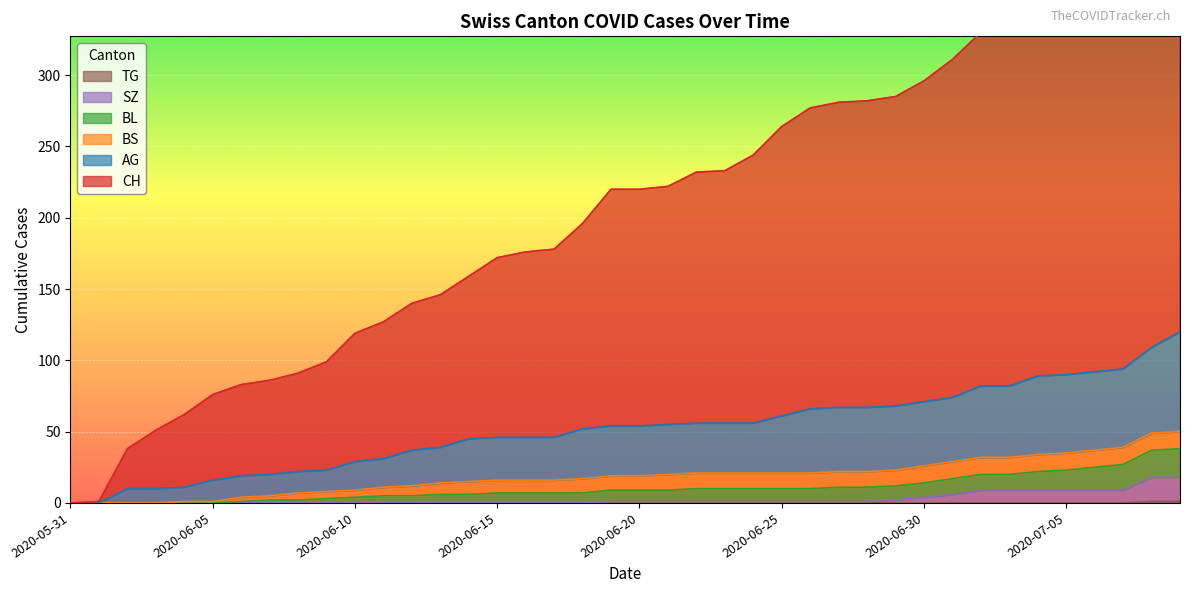

True or false: BL and CH intersect in this chart.

False